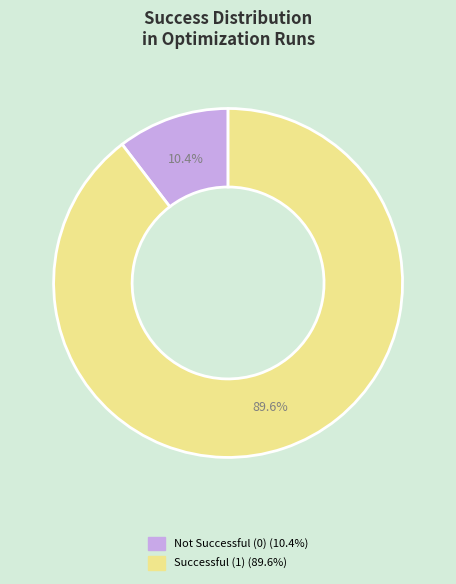

Is there any slice that represents more than half of the pie?

Yes